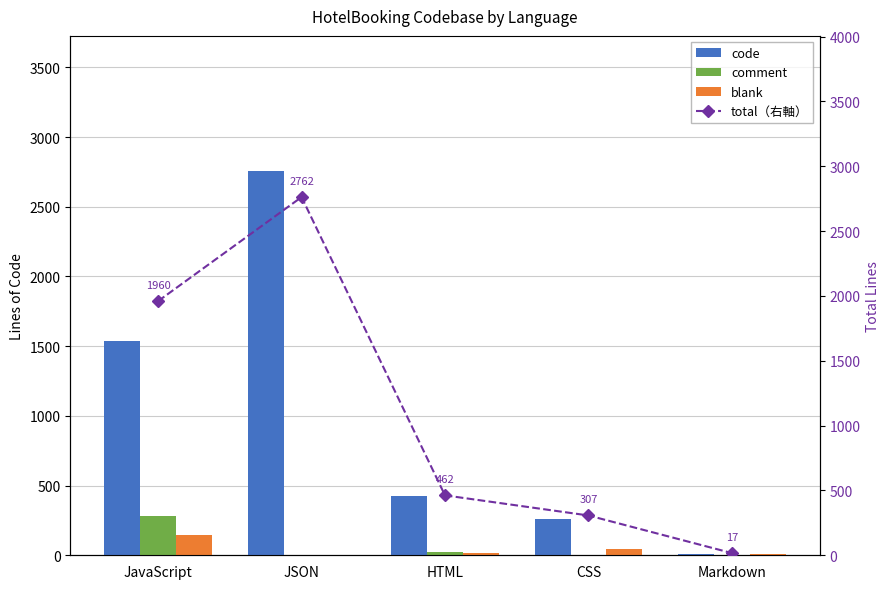

Is it true that code equals 9 at Markdown?

True